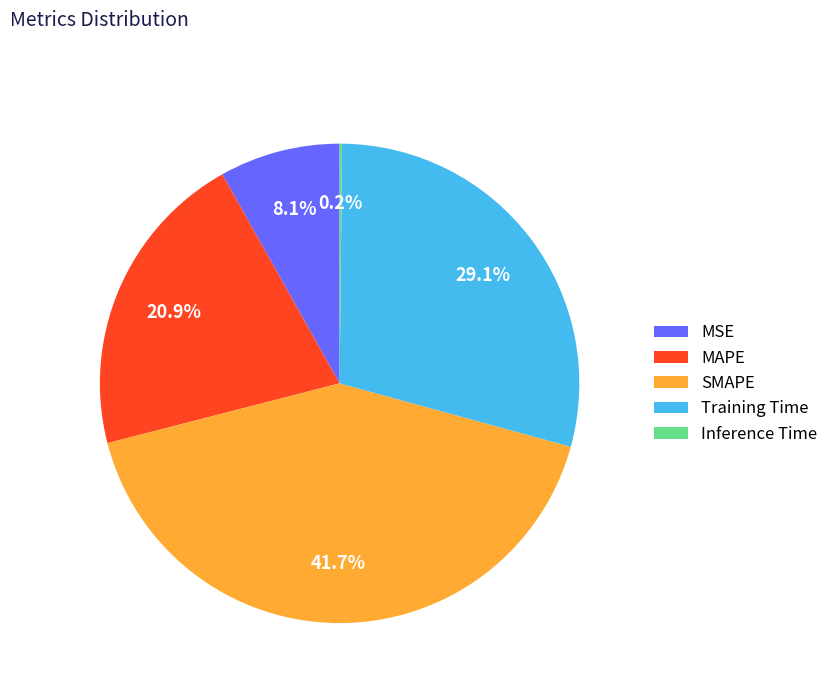

What percentage is the SMAPE slice, to the nearest percent?

42%